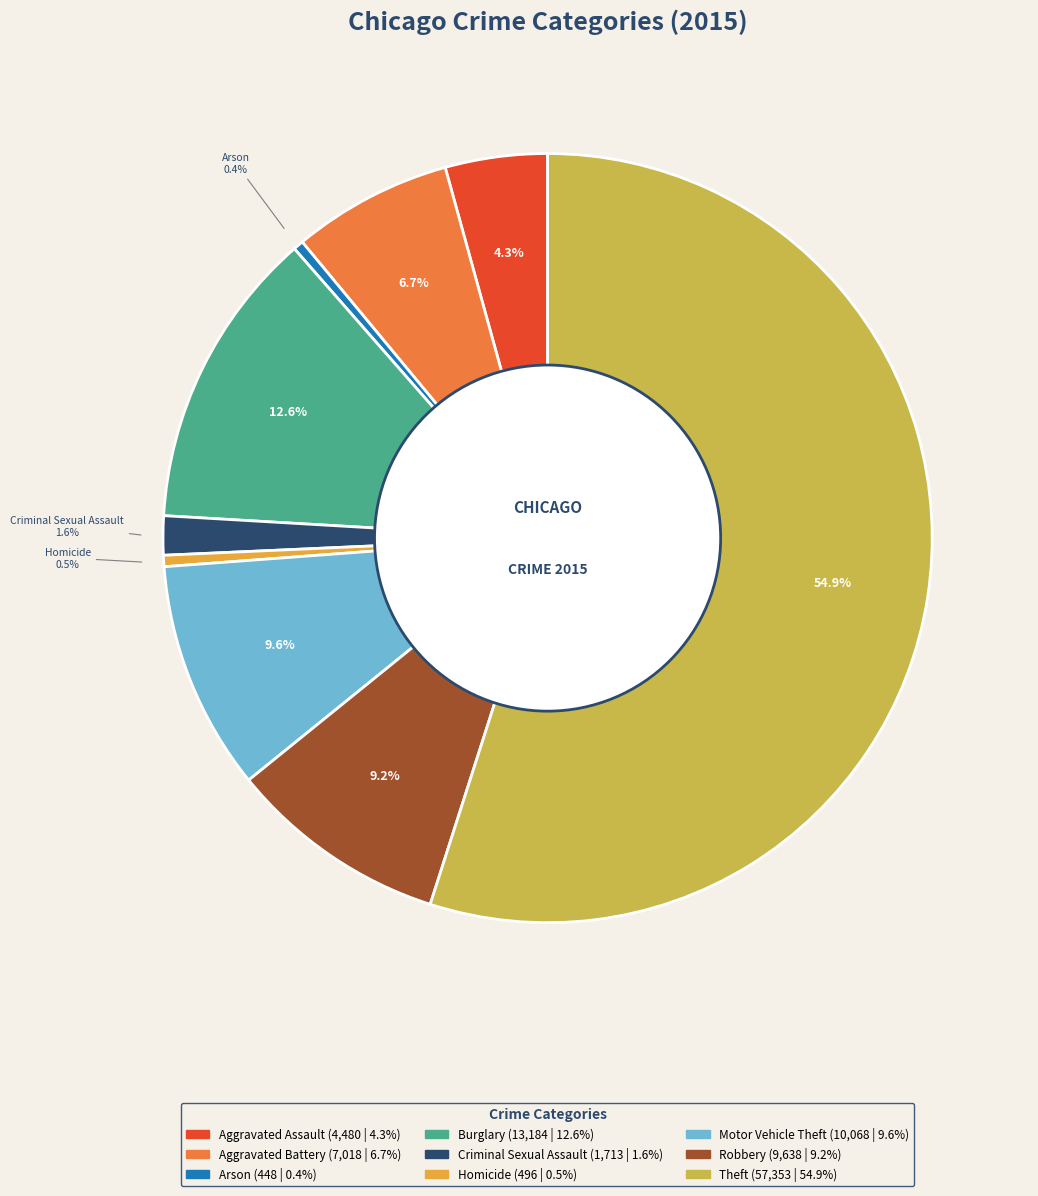

How many slices are in this pie chart?

9